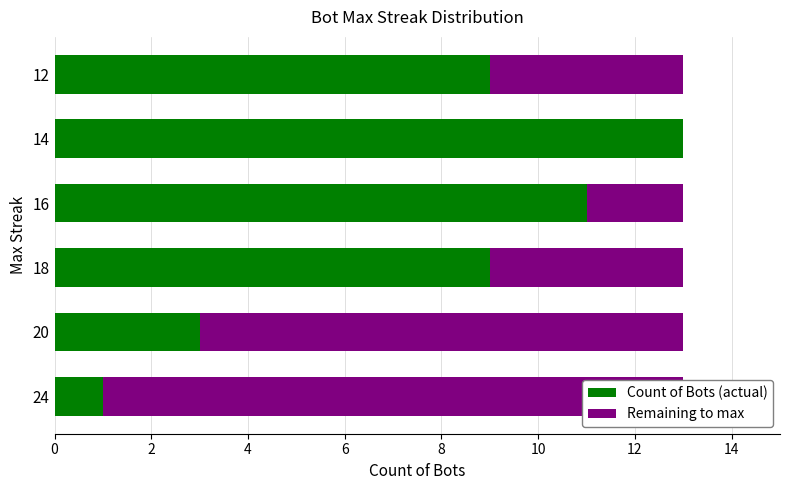

Which series has the largest range (max minus min)?

Count of Bots (actual)